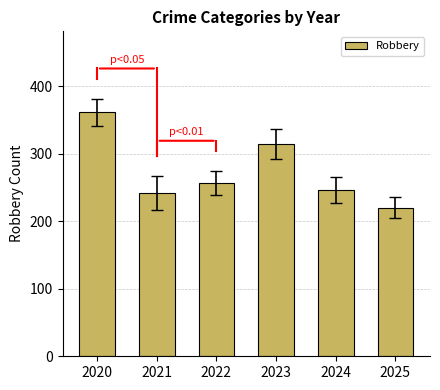

True or false: the data shows 395 at 2025.

False